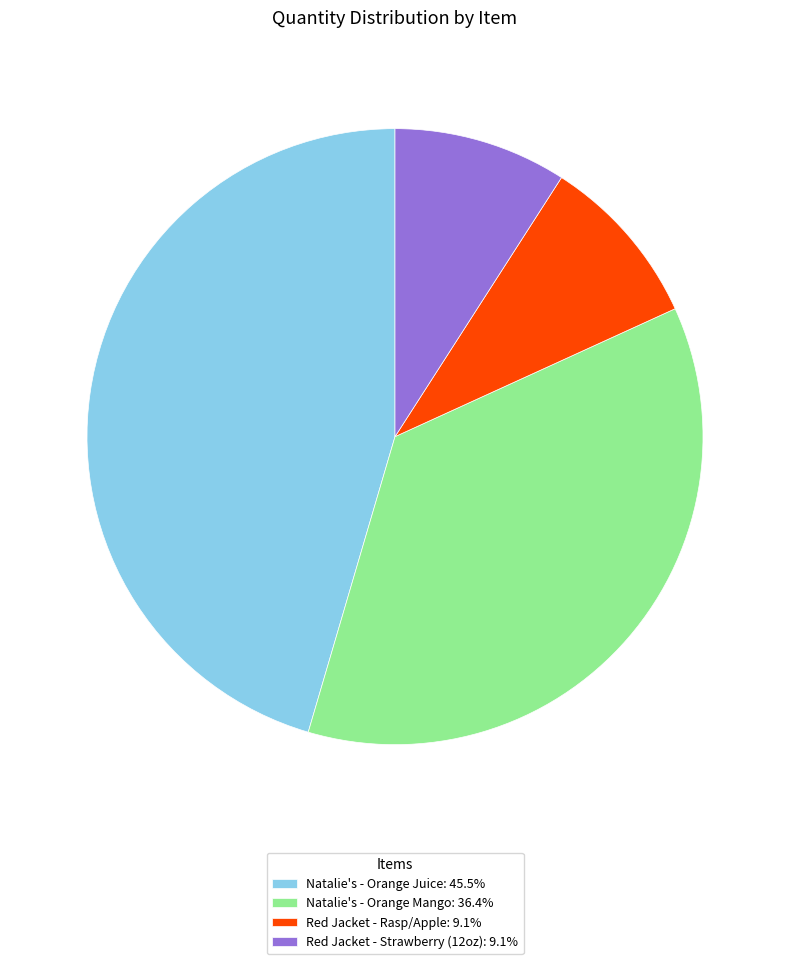

What is the largest slice in the pie chart?

Natalie's - Orange Juice